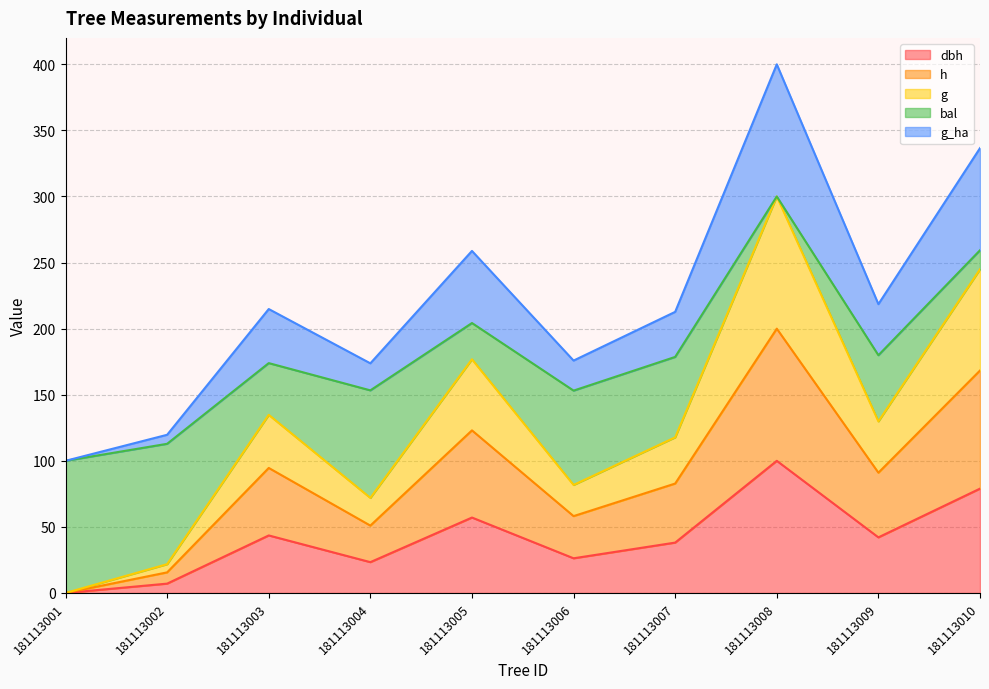

At which label does g_ha reach its peak?

181113008